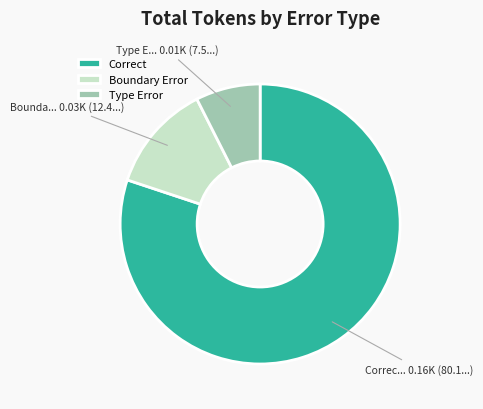

True or false: Correct accounts for 68% of the total.

False